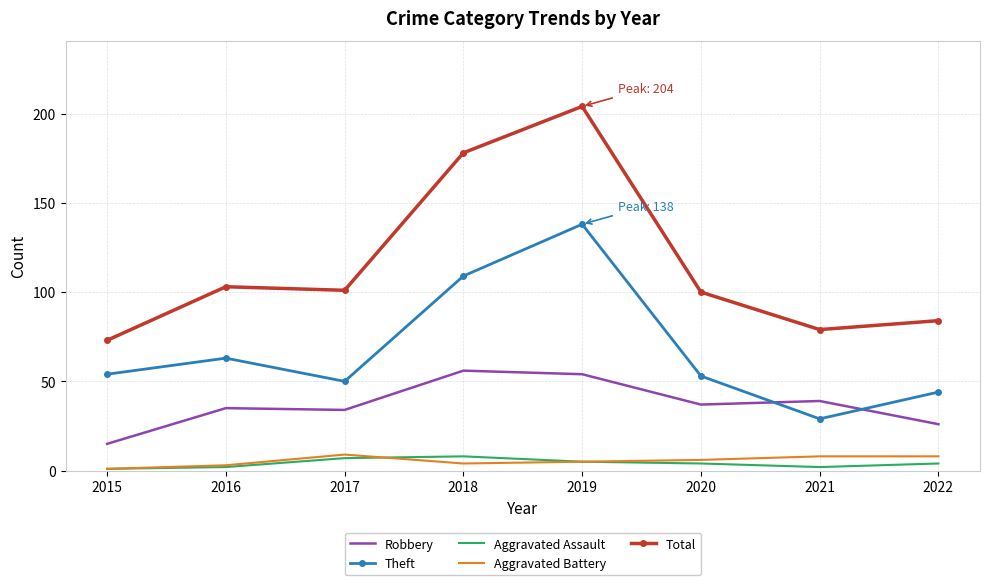

What is the total value across all series at 2017?

201